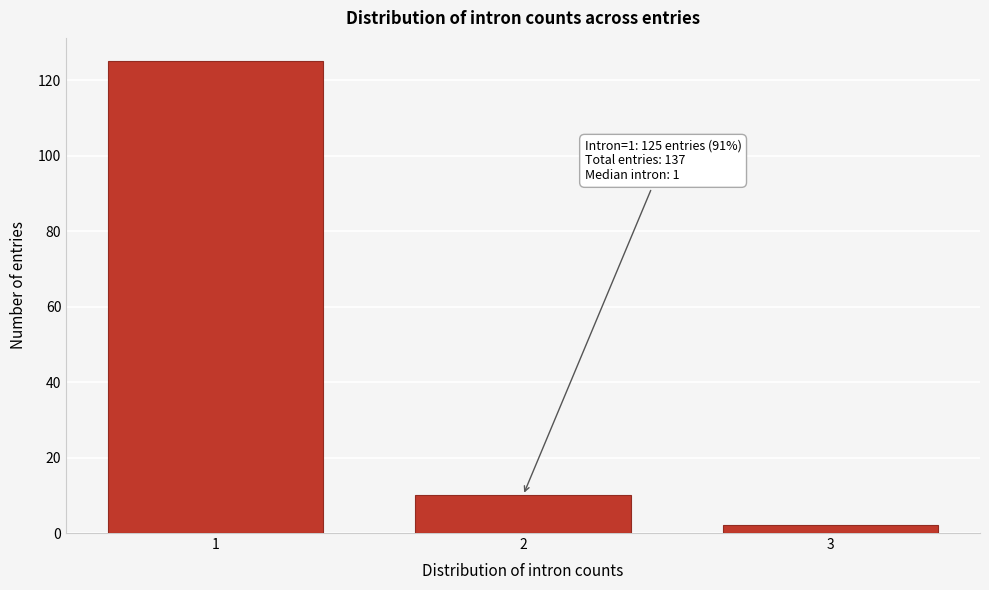

Reading left to right, what are all the values shown in this chart?

125	10	2